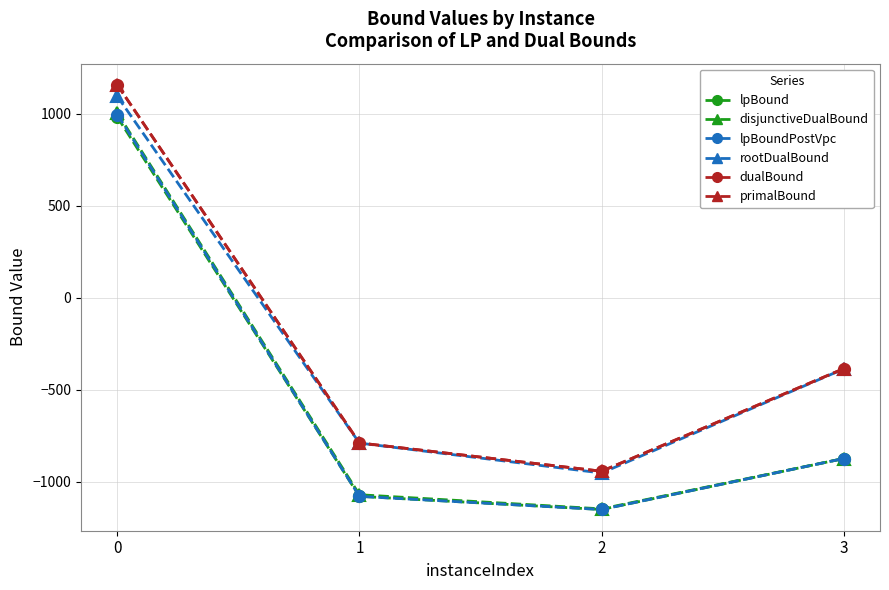

List the series in order of their peak value, lowest first.

lpBound, lpBoundPostVpc, disjunctiveDualBound, rootDualBound, dualBound, primalBound